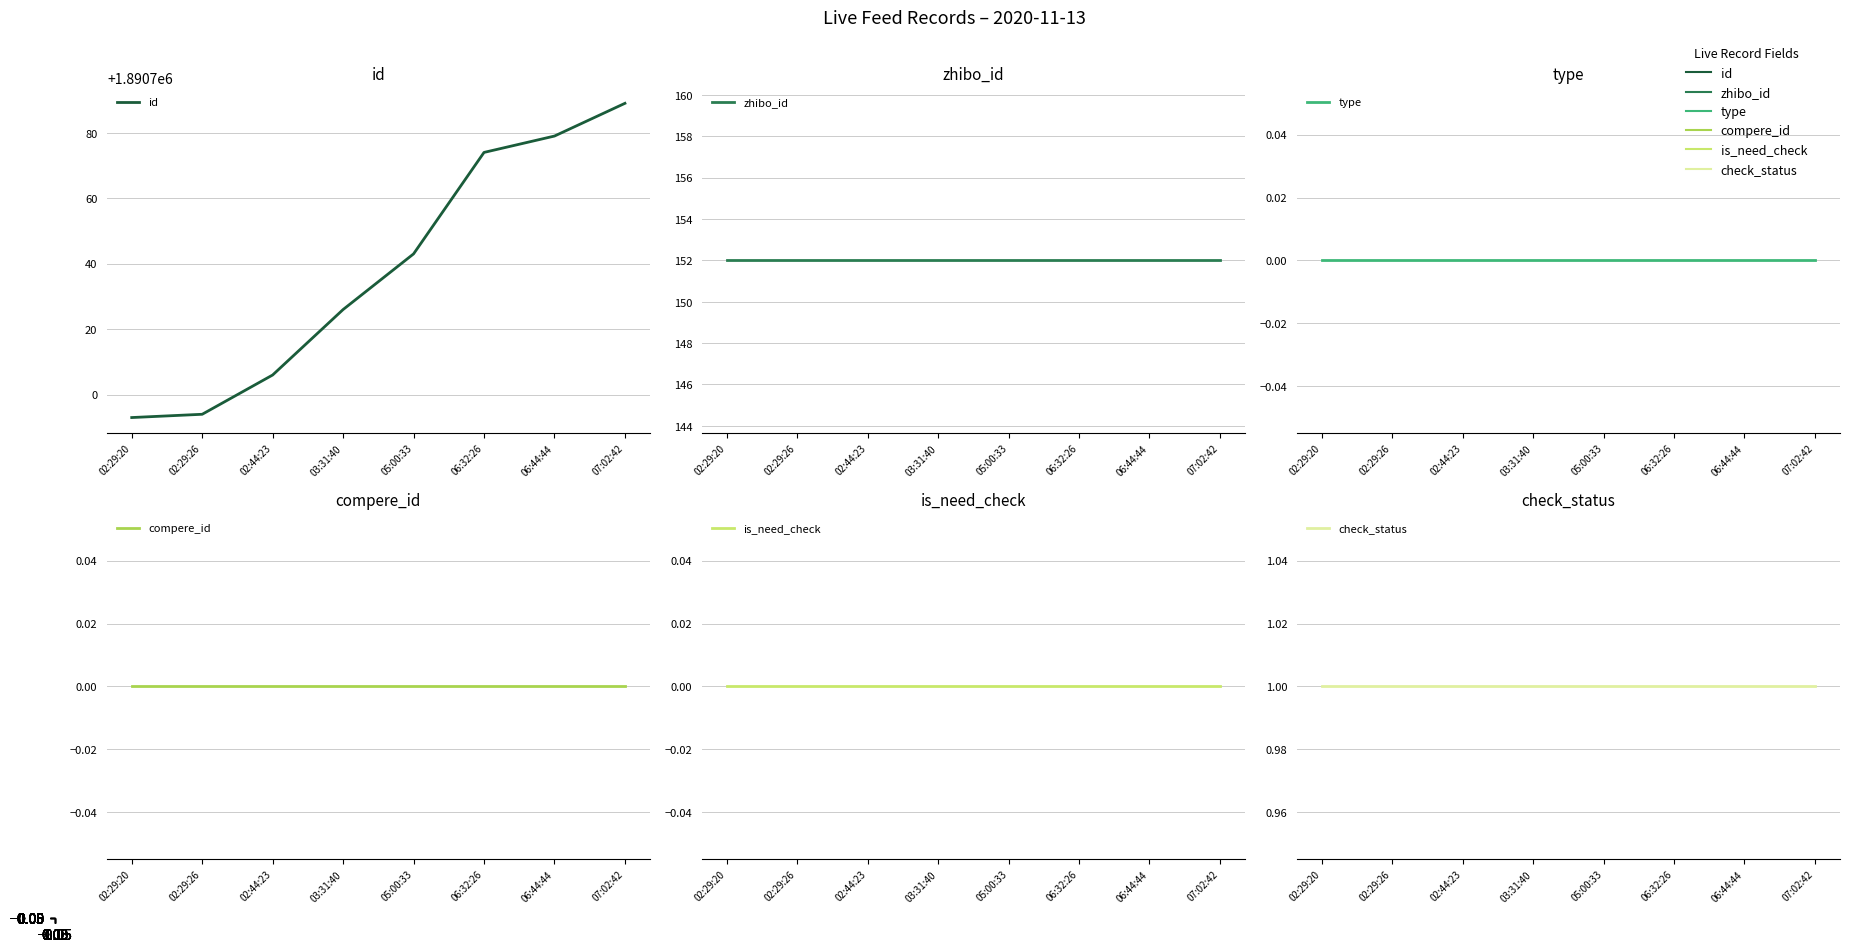

At 03:31:40, list the series in order from smallest to largest.

type, compere_id, is_need_check, check_status, zhibo_id, id